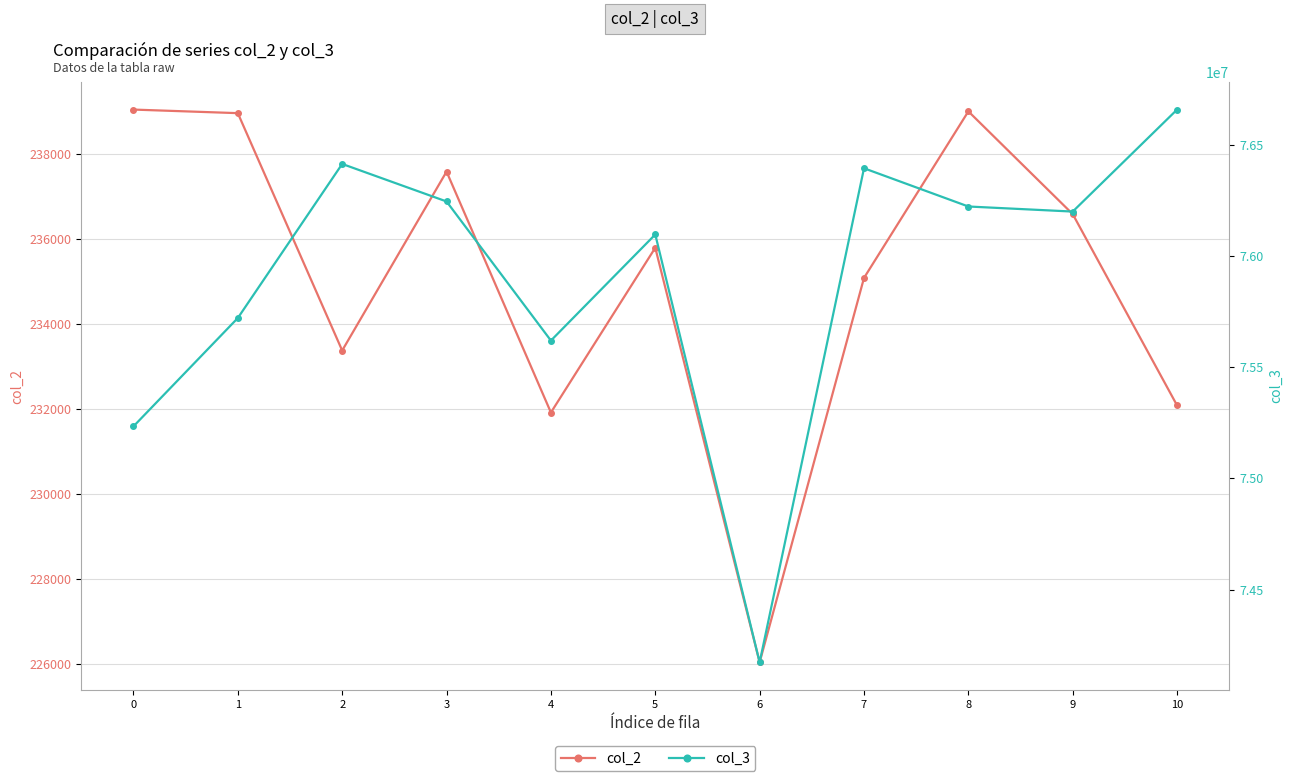

At 4, list the series in order from smallest to largest.

col_2, col_3